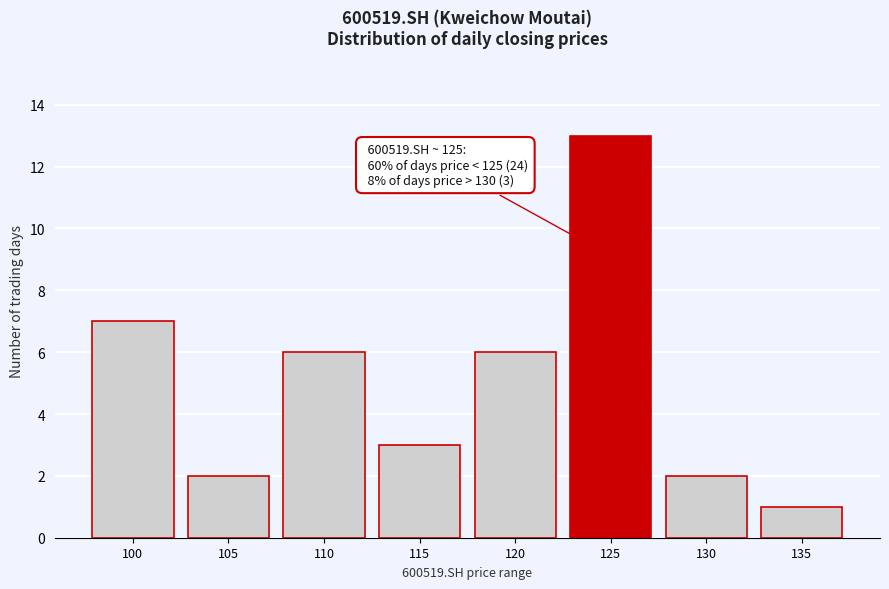

Reading left to right, extract all data points from this chart.

7	2	6	3	6	13	2	1